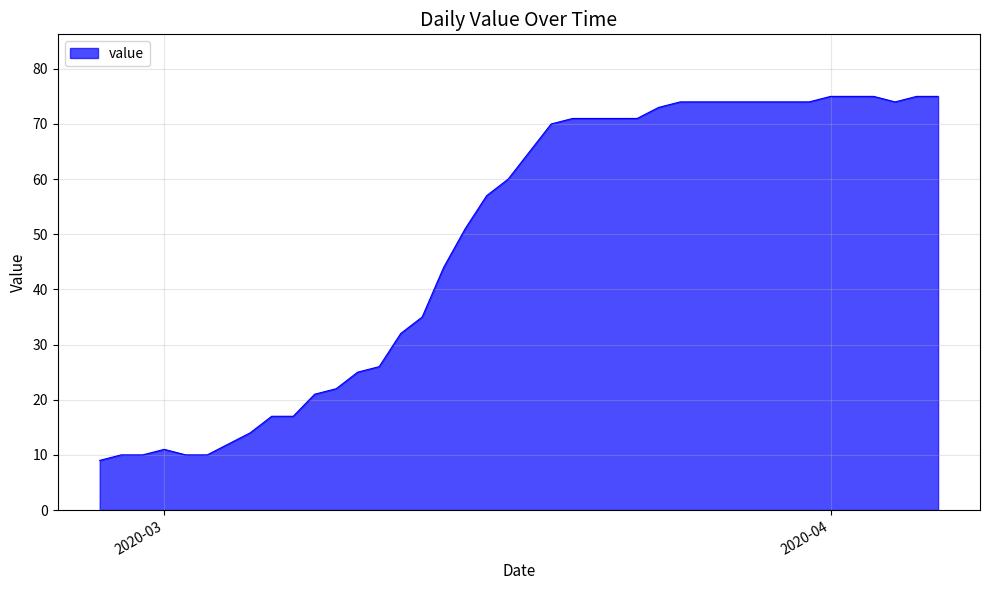

What is the difference between the maximum and minimum values?

66